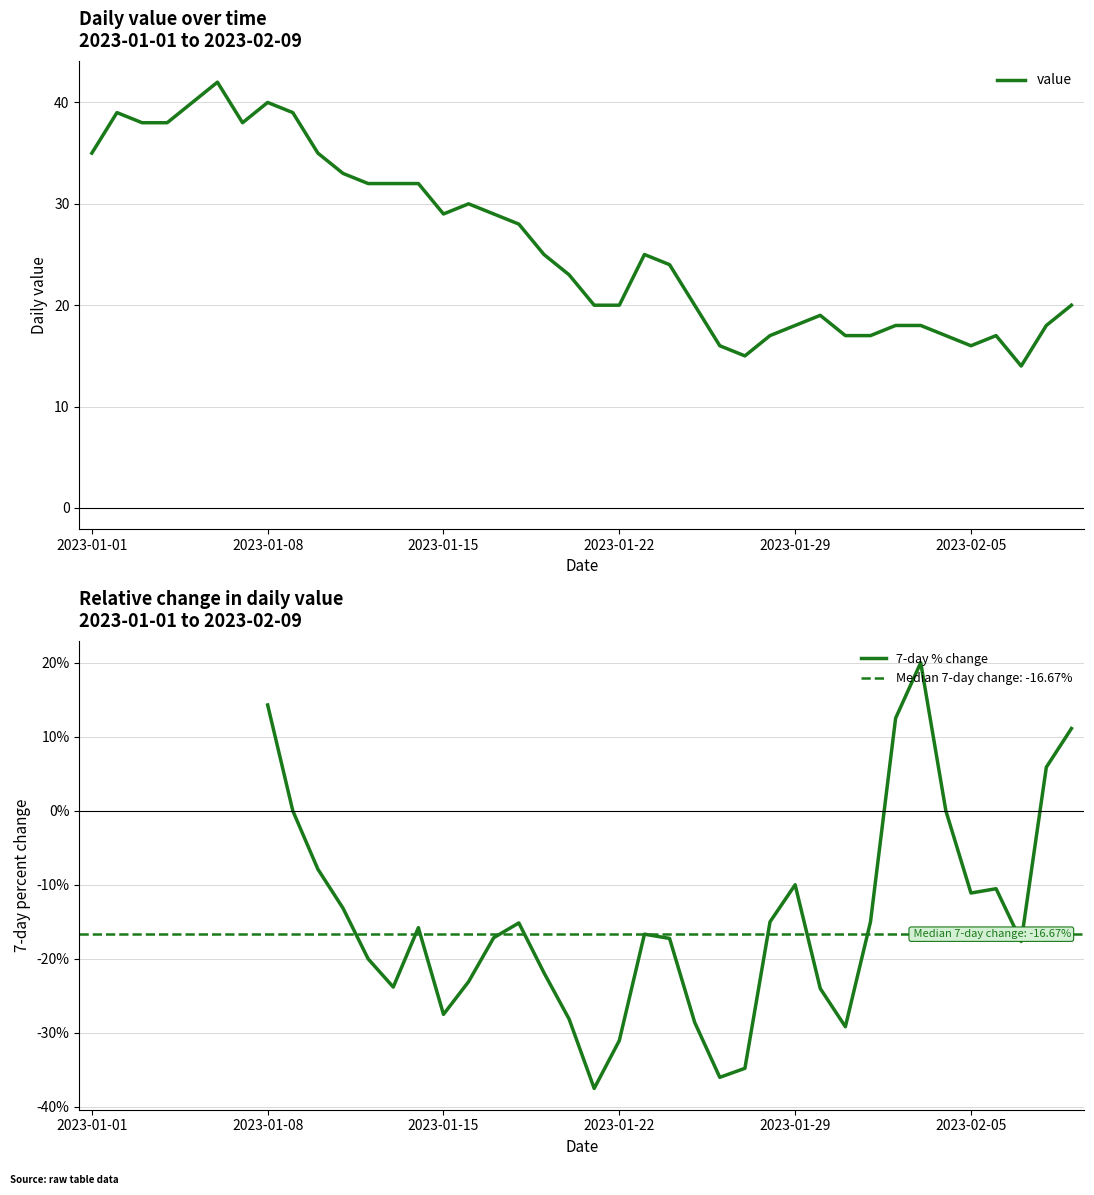

How many points are higher than both their immediate neighbors (excluding endpoints)?

7